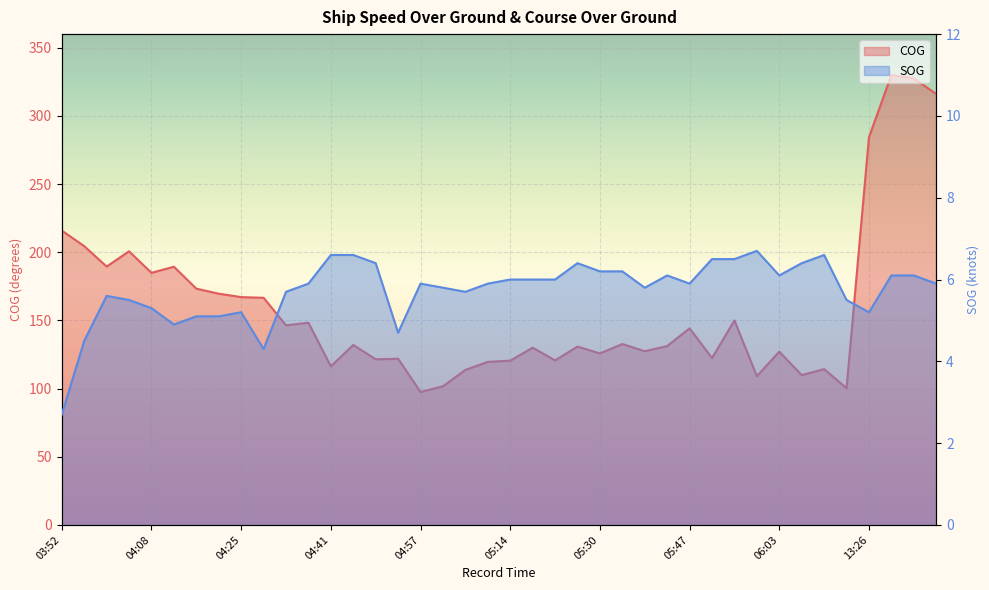

What is the total value across all series at 05:59?

115.8